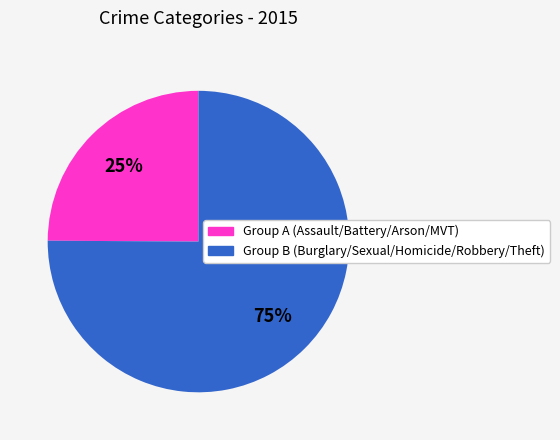

To the nearest percent, what is the average slice percentage?

50%